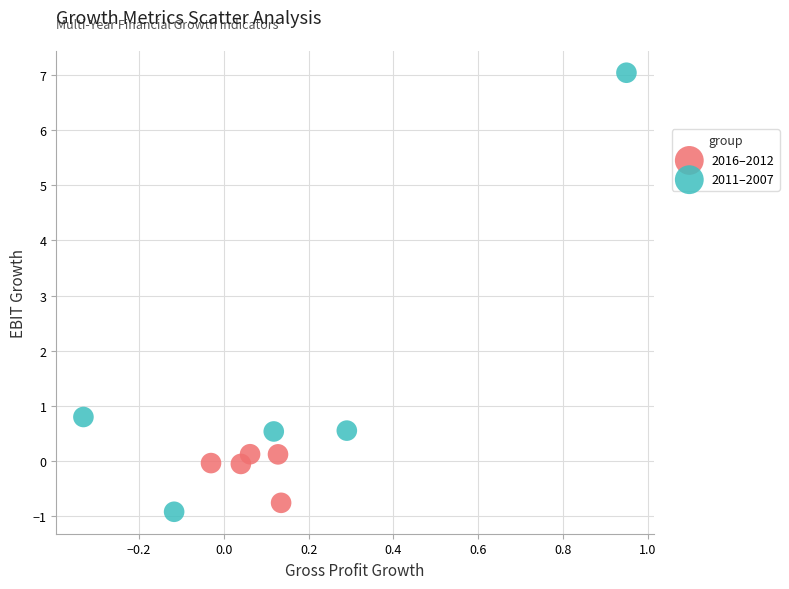

Which series reaches the maximum Y coordinate?

2011–2007